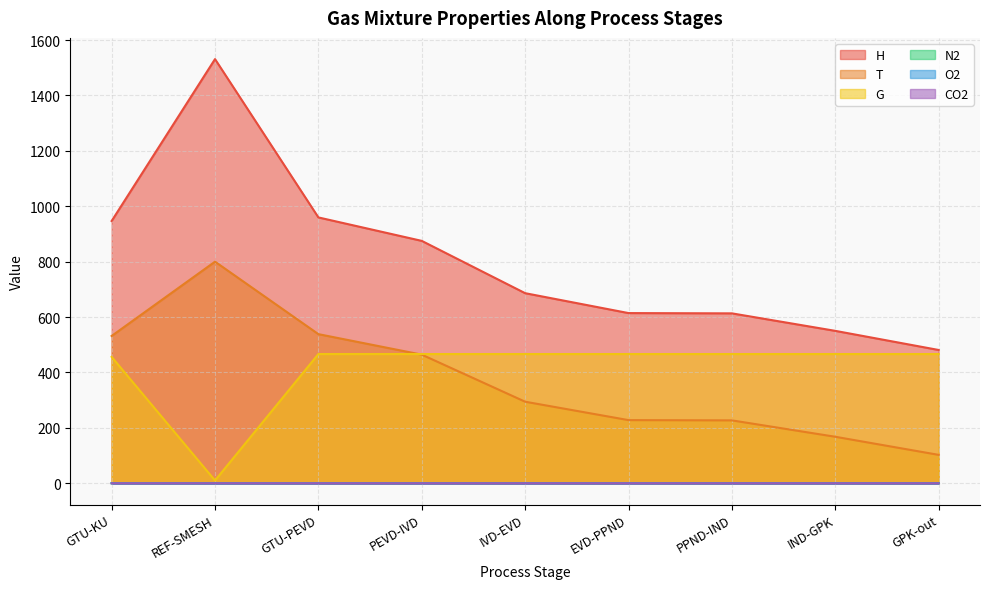

What is the sum of all G values?

3732.6